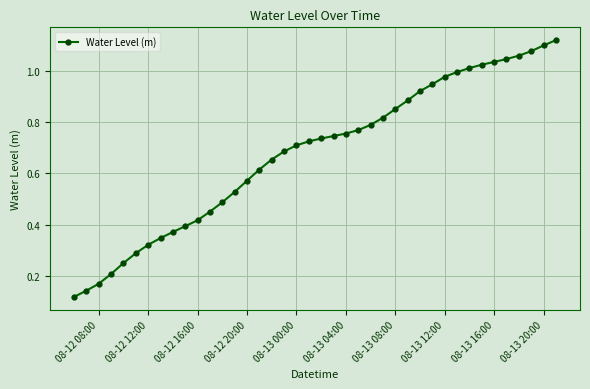

Count the number of categories in the chart.

40